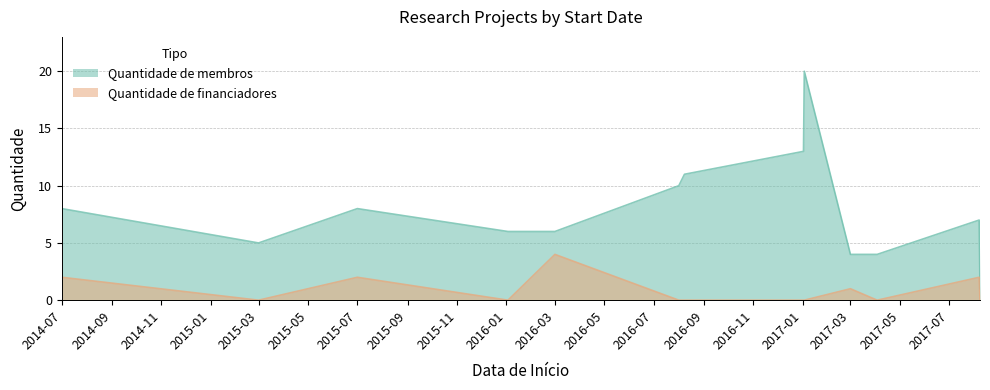

True or false: Quantidade de membros and Quantidade de financiadores intersect in this chart.

False